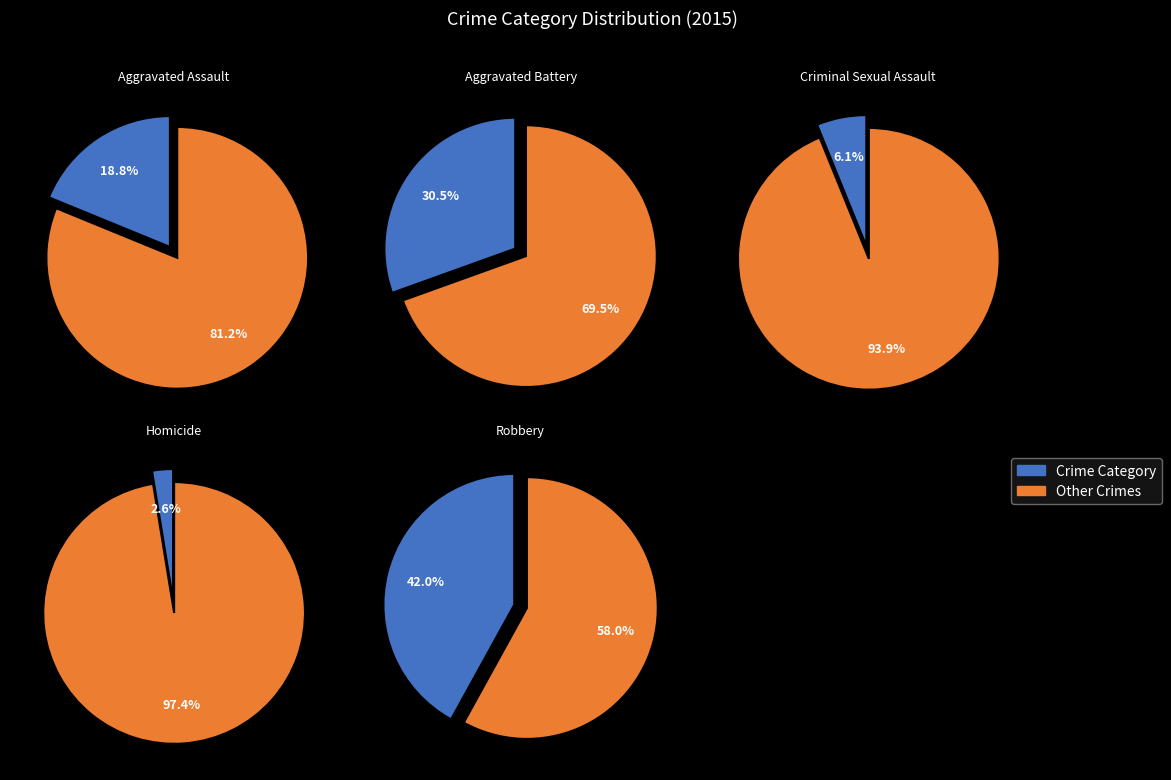

Approximately how many times larger is the value at Criminal Sexual Assault compared to Robbery?

0.1